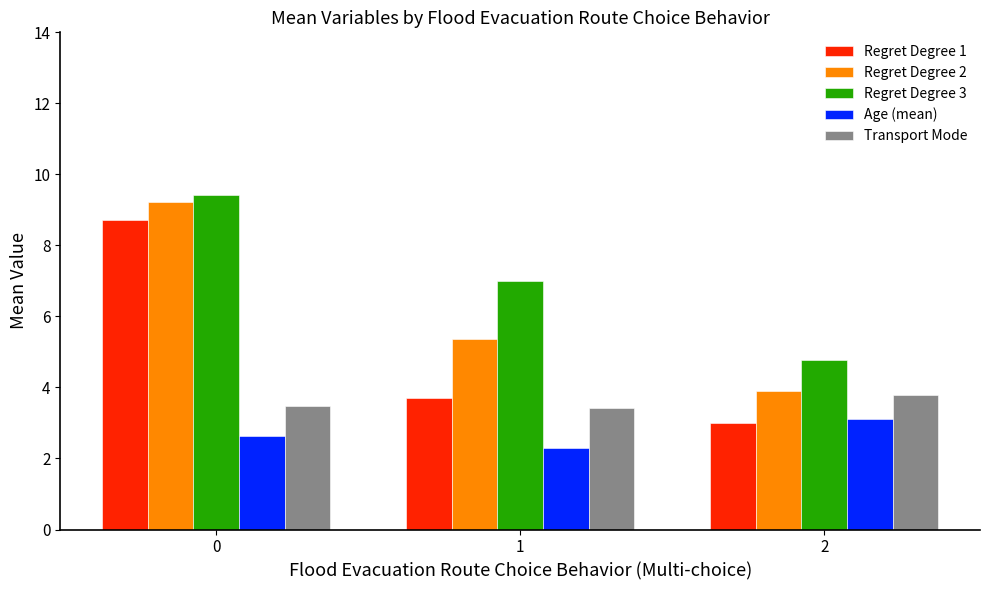

What is the sum of all Regret Degree 3 values?

21.2